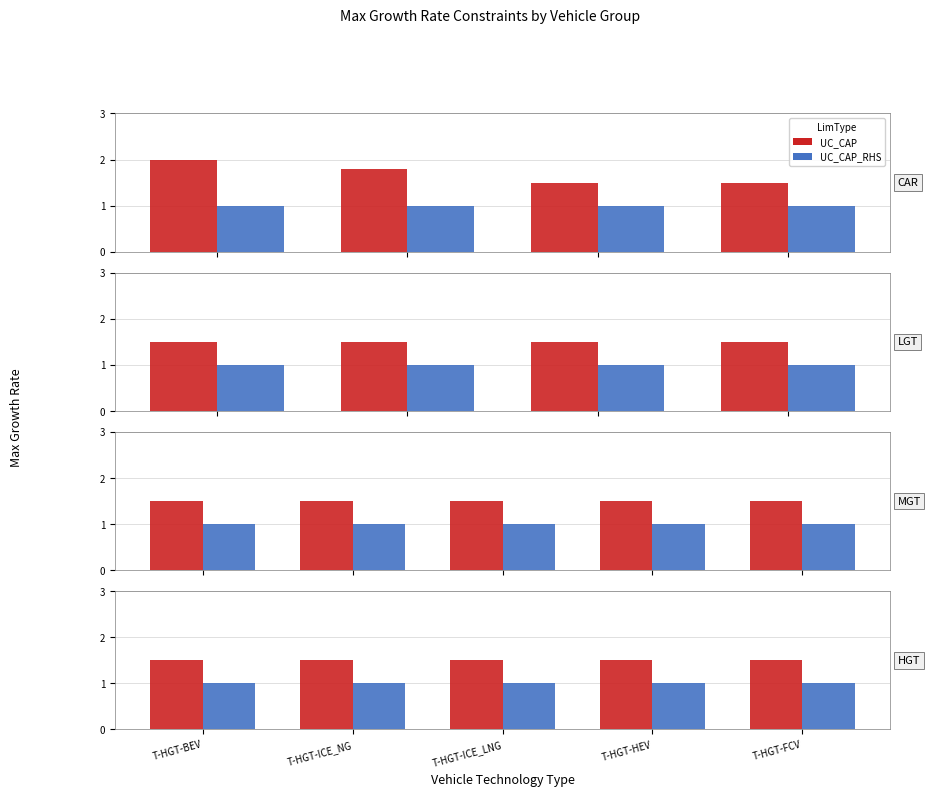

Rank the series by their average value, from highest to lowest.

UC_CAP, UC_CAP_RHS